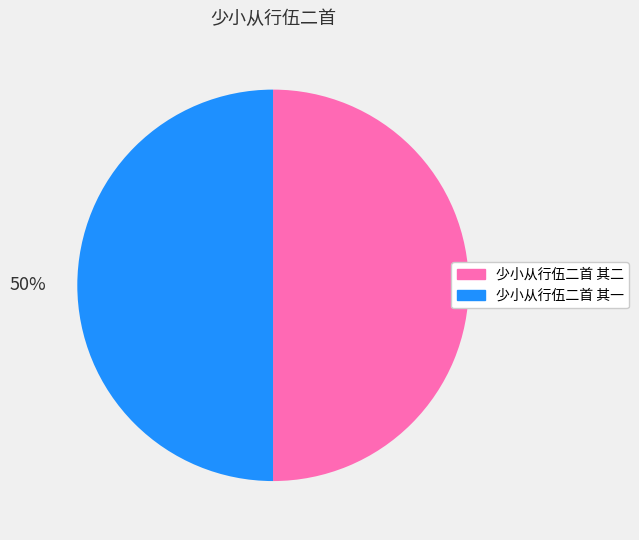

To the nearest percent, what percentage of the pie is 少小从行伍二首 其二?

50%